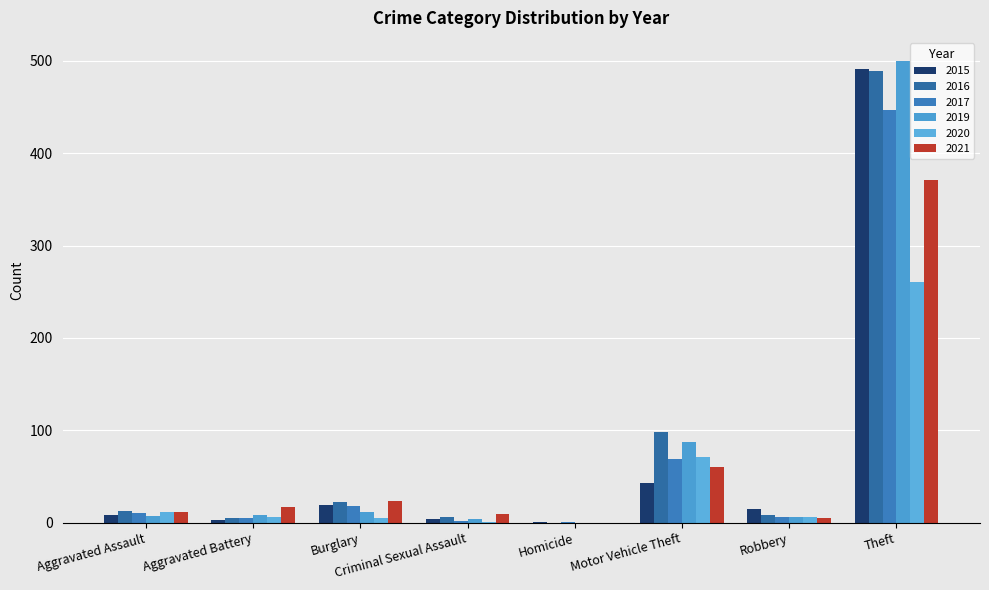

How many values in 2021 are above zero?

7